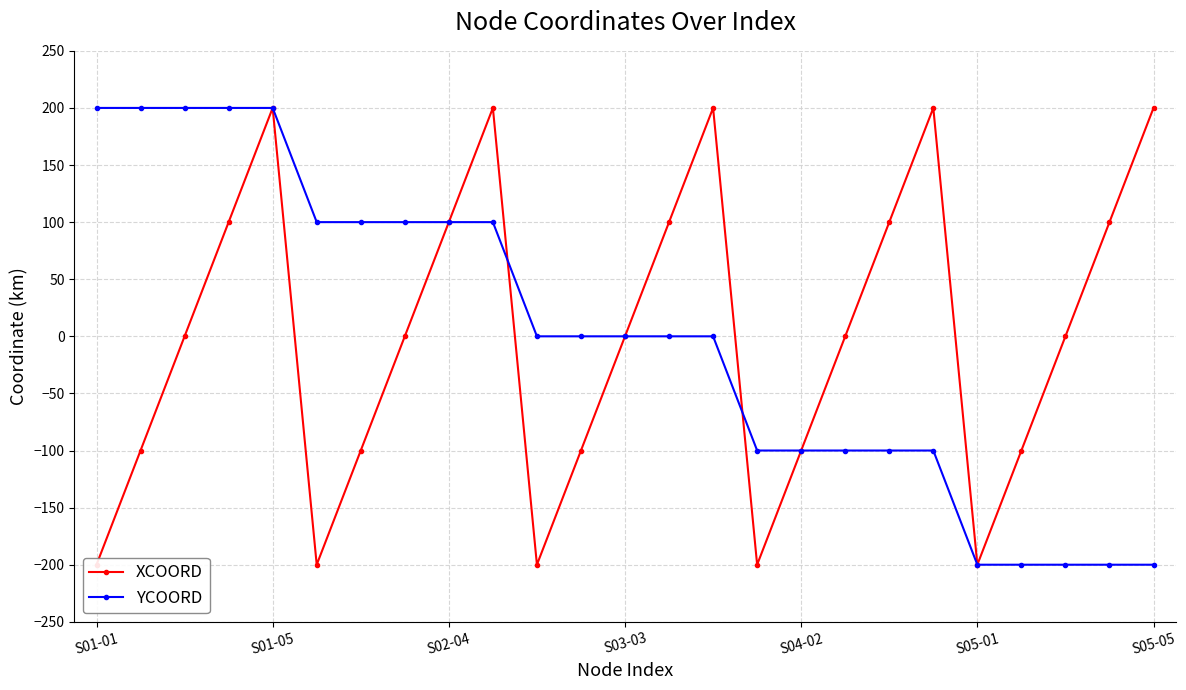

Where is YCOORD nearest to the value 0?

10